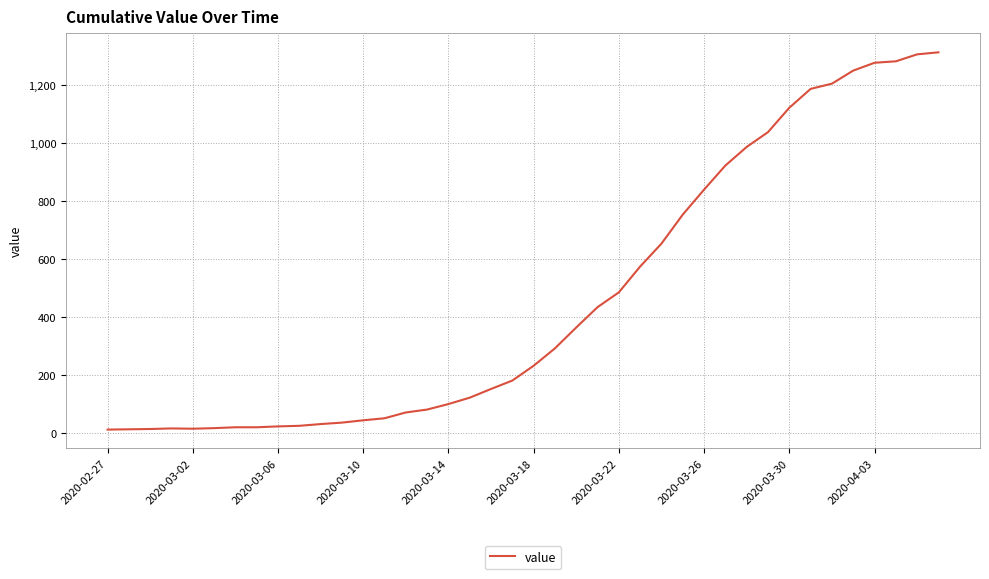

What is the difference between the maximum and minimum values?

1300